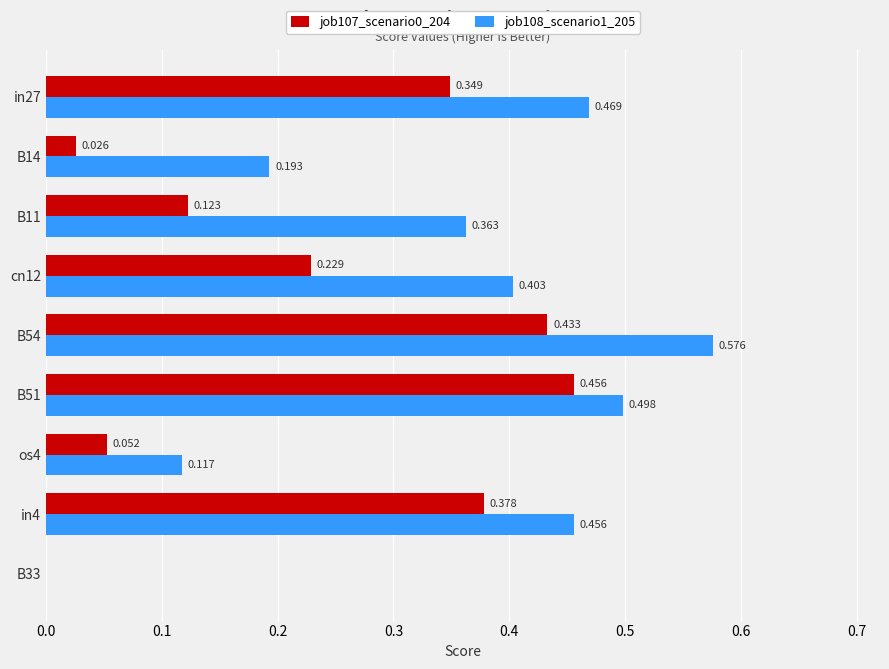

Count the number of categories in the chart.

9